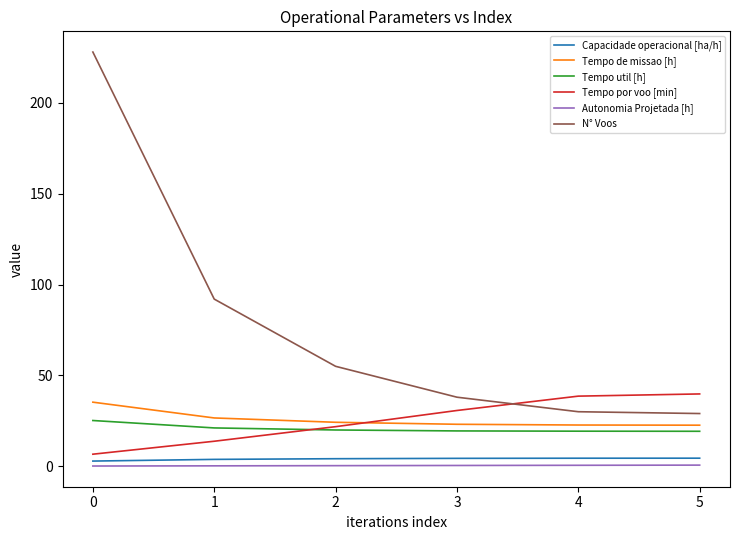

Is the value of Tempo por voo [min] at 1 greater than the value of Tempo de missao [h] at 4?

No